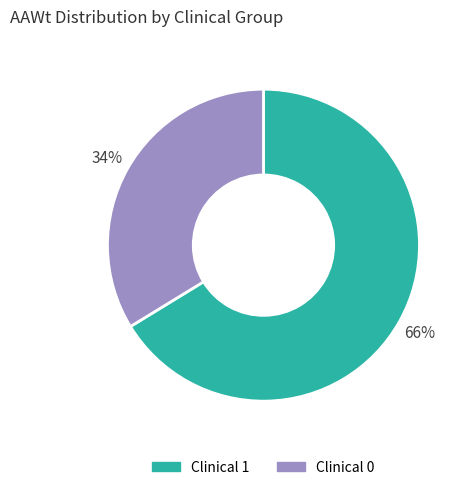

Is there a majority slice in this chart?

Yes